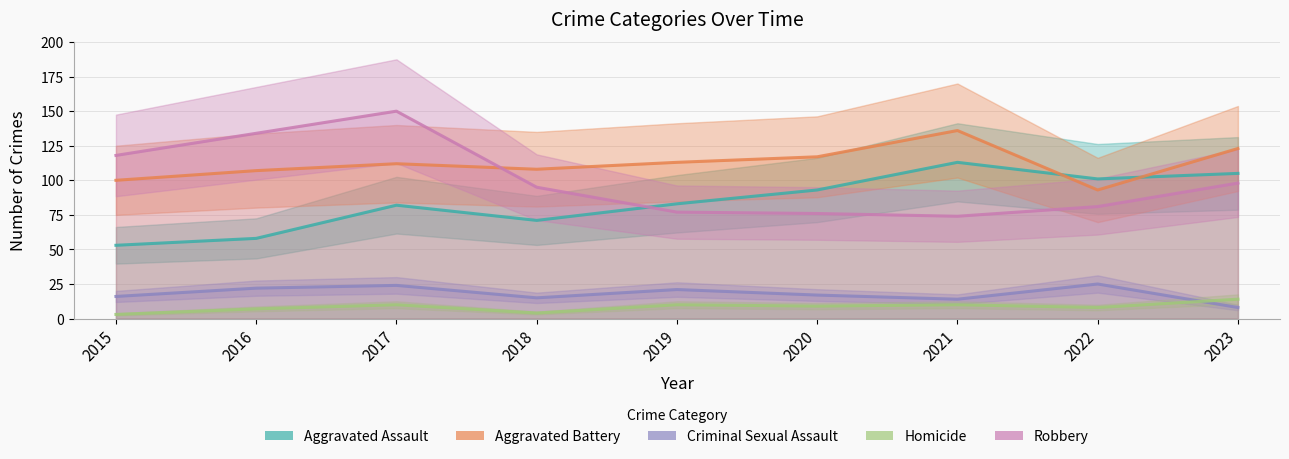

Reading left to right, transcribe all the data shown in this chart.

Aggravated Assault: 2015=53	2016=58	2017=82	2018=71	2019=83	2020=93	2021=113	2022=101	2023=105
Aggravated Battery: 2015=100	2016=107	2017=112	2018=108	2019=113	2020=117	2021=136	2022=93	2023=123
Criminal Sexual Assault: 2015=16	2016=22	2017=24	2018=15	2019=21	2020=17	2021=14	2022=25	2023=8
Homicide: 2015=3	2016=7	2017=10	2018=4	2019=10	2020=9	2021=10	2022=8	2023=14
Robbery: 2015=118	2016=134	2017=150	2018=95	2019=77	2020=76	2021=74	2022=81	2023=98